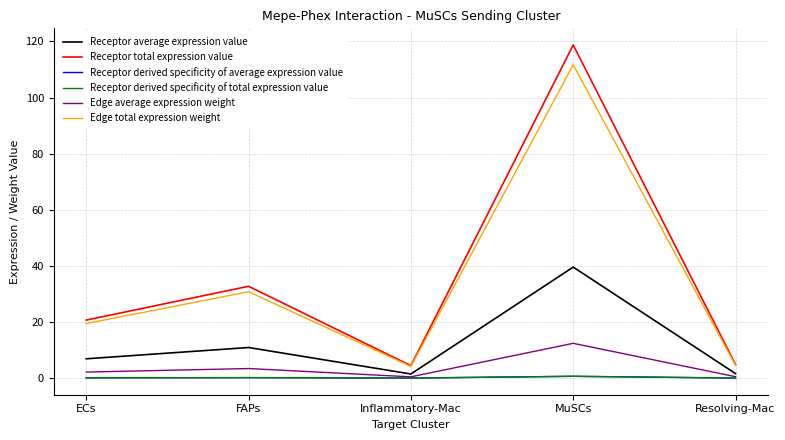

What is the value of the Receptor total expression value point at the 5th from the left?

4.8